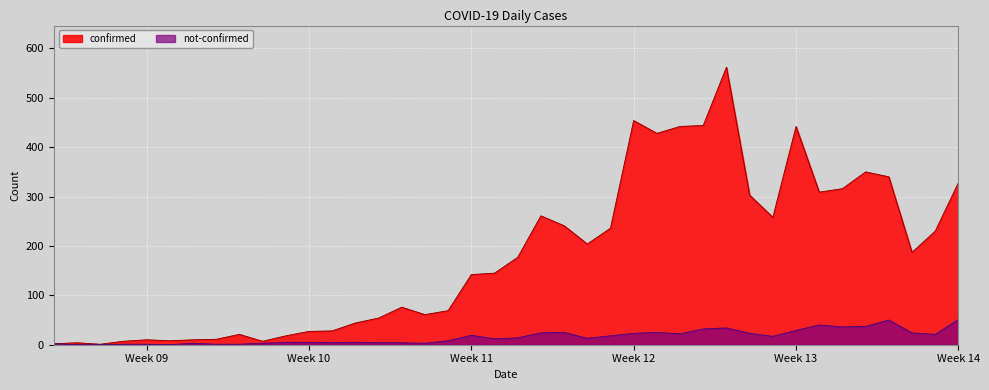

Between 2020-03-27 and 2020-03-25, which is larger?

2020-03-27